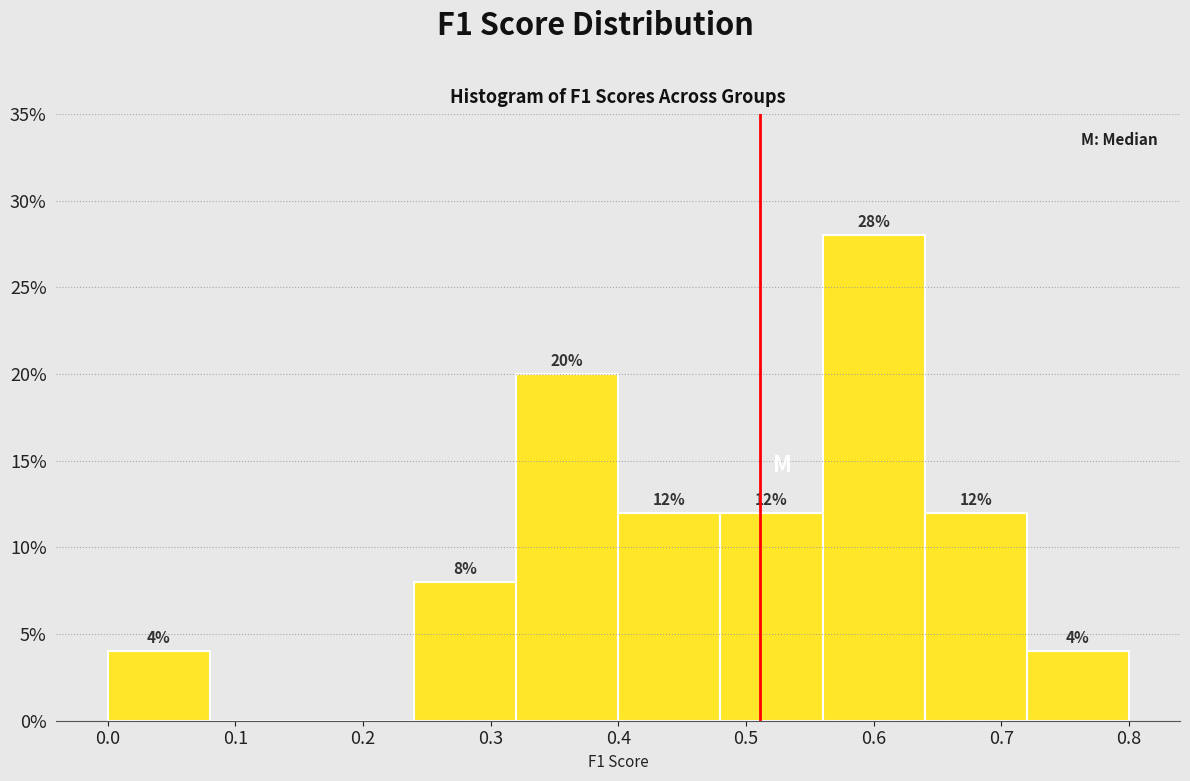

Over which range of the x-axis is the bar tallest?

0.56 to 0.64